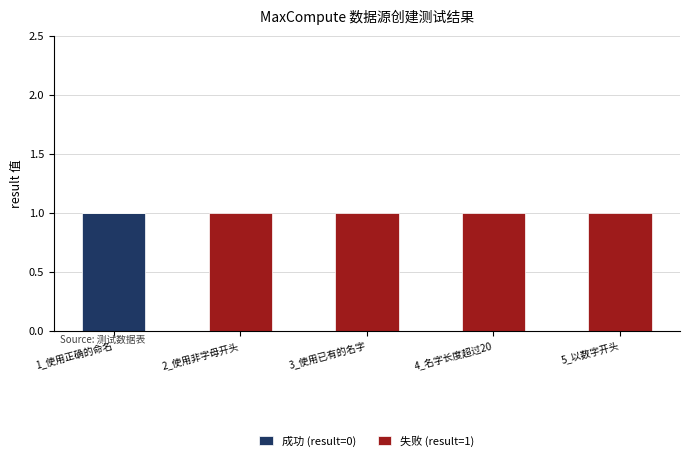

Is it true that 成功 (result=0) equals 2 at 1_使用正确的命名?

False